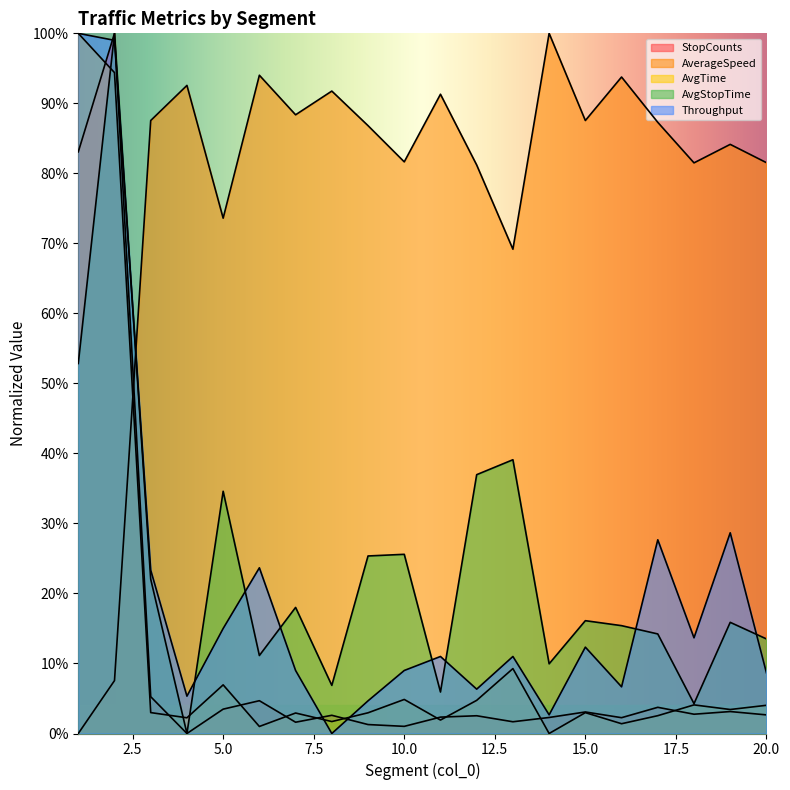

Reading left to right, what are all the values shown in this chart?

StopCounts: 83.1	100.0	5.3	0.0	3.5	4.7	1.6	2.6	1.3	1.0	2.3	2.5	1.7	2.3	3.1	2.3	3.7	2.8	3.1	2.7
AverageSpeed: 0.0	7.6	87.5	92.6	73.6	94.0	88.4	91.8	86.8	81.6	91.3	81.2	69.2	100.0	87.5	93.8	87.3	81.5	84.1	81.5
AvgTime: 100.0	94.4	3.0	2.2	6.9	1.0	2.9	1.7	3.0	4.9	1.9	4.7	9.3	0.0	3.0	1.4	2.5	4.1	3.4	4.0
AvgStopTime: 52.8	100.0	22.0	0.0	34.6	11.1	18.0	6.9	25.4	25.6	5.9	37.0	39.1	10.0	16.1	15.4	14.2	4.3	15.9	13.5
Throughput: 100.0	99.0	23.3	5.3	15.0	23.7	9.0	0.0	4.7	9.0	11.0	6.3	11.0	2.7	12.3	6.7	27.7	13.7	28.7	8.7